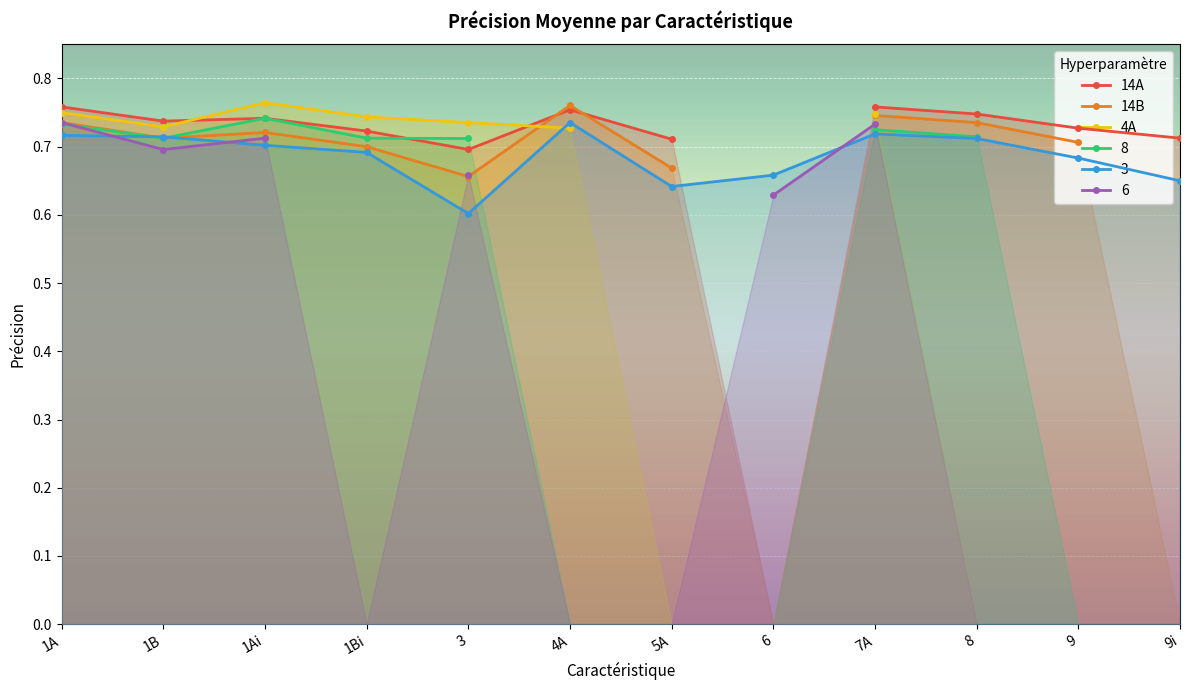

How many intersections are there between 8 and 14B?

2